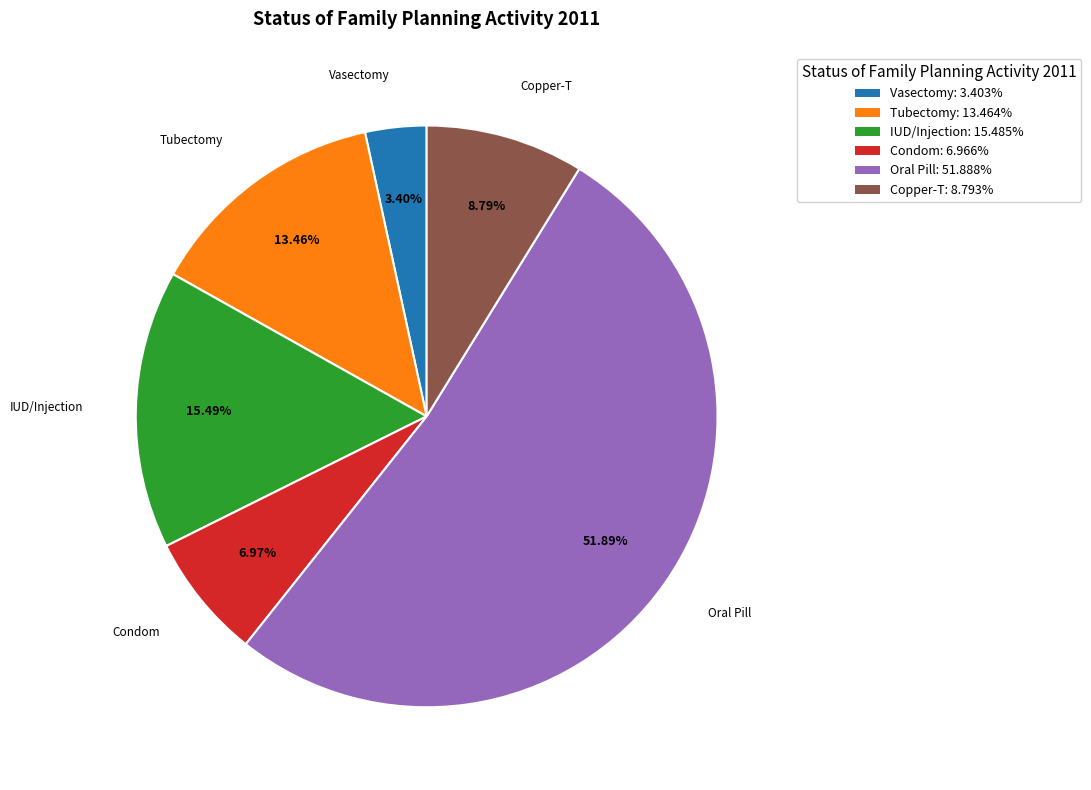

What is the total percentage of Oral Pill and Condom?

58.9%